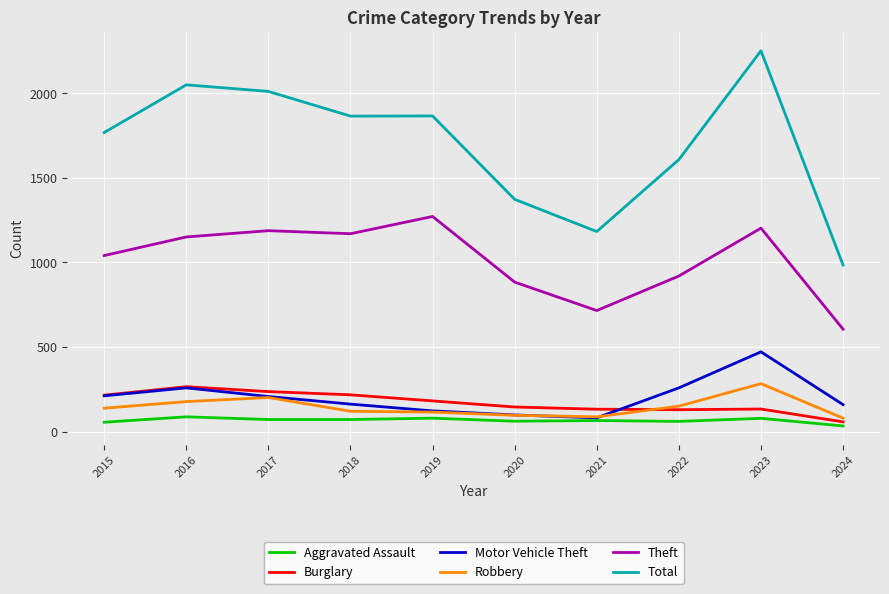

At how many categories does at least one series exceed 1407?

7